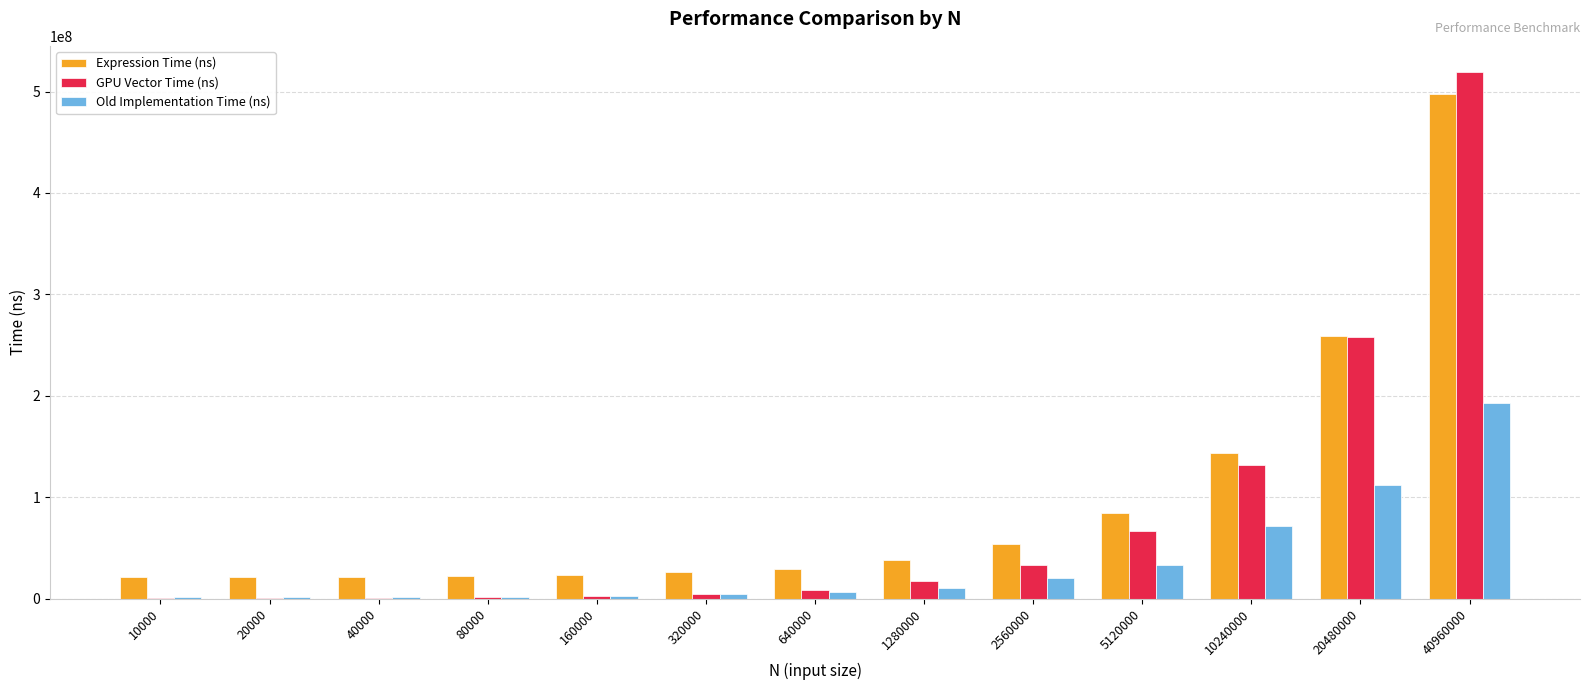

Which series has the largest total across all categories?

Expression Time (ns)